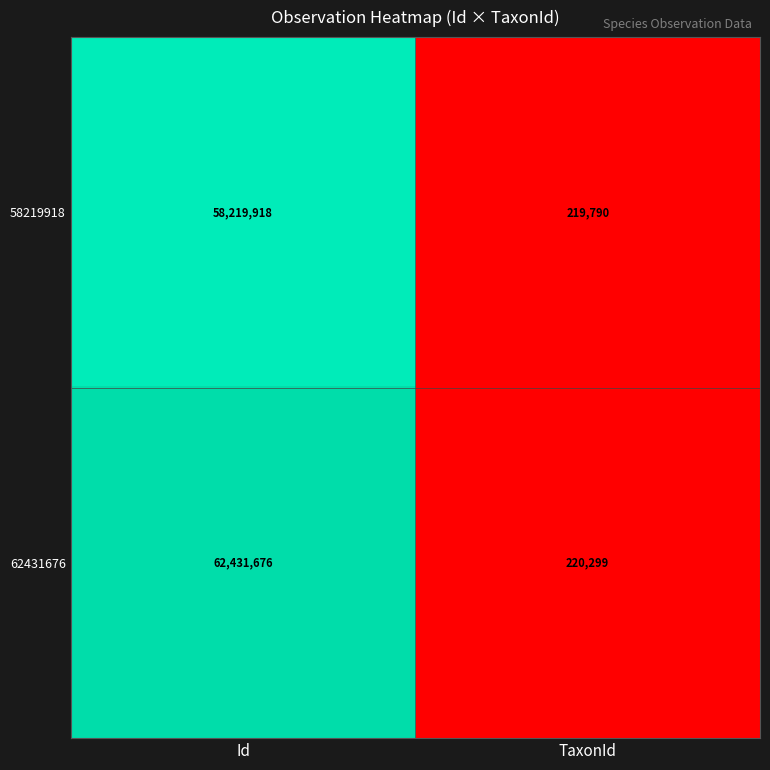

Which label corresponds to the smallest value in the chart?

TaxonId